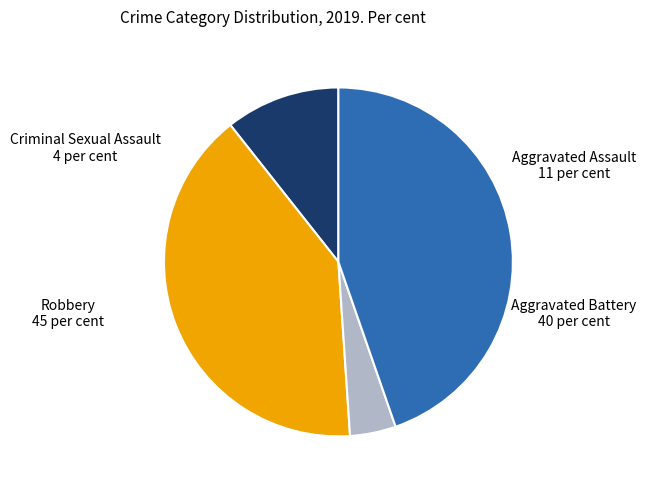

Is there a majority slice in this chart?

No